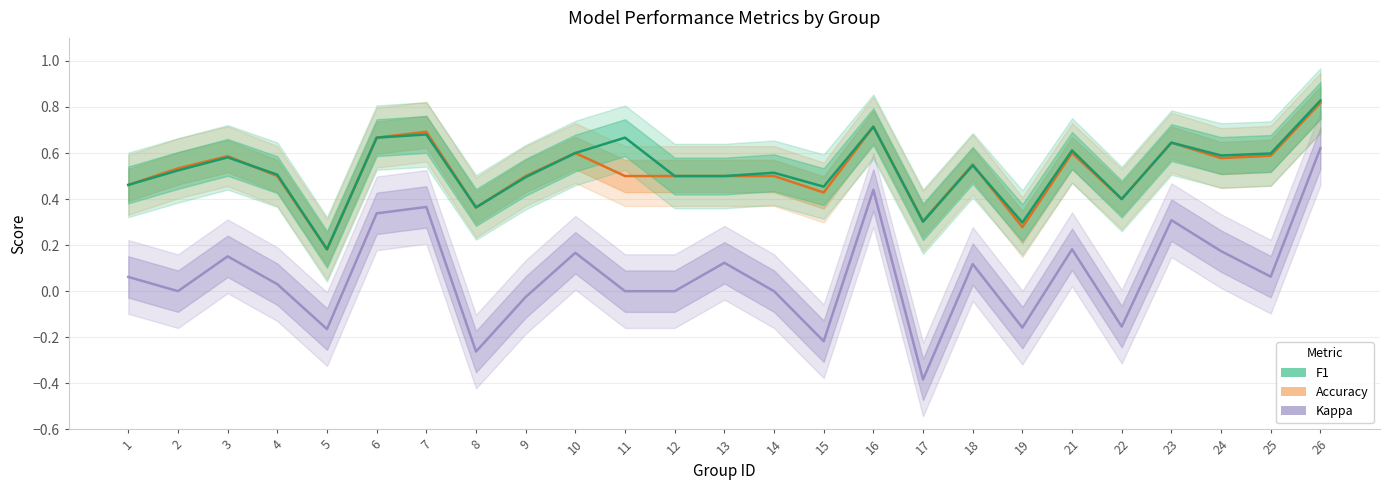

Which label corresponds to the smallest value in the chart?

17